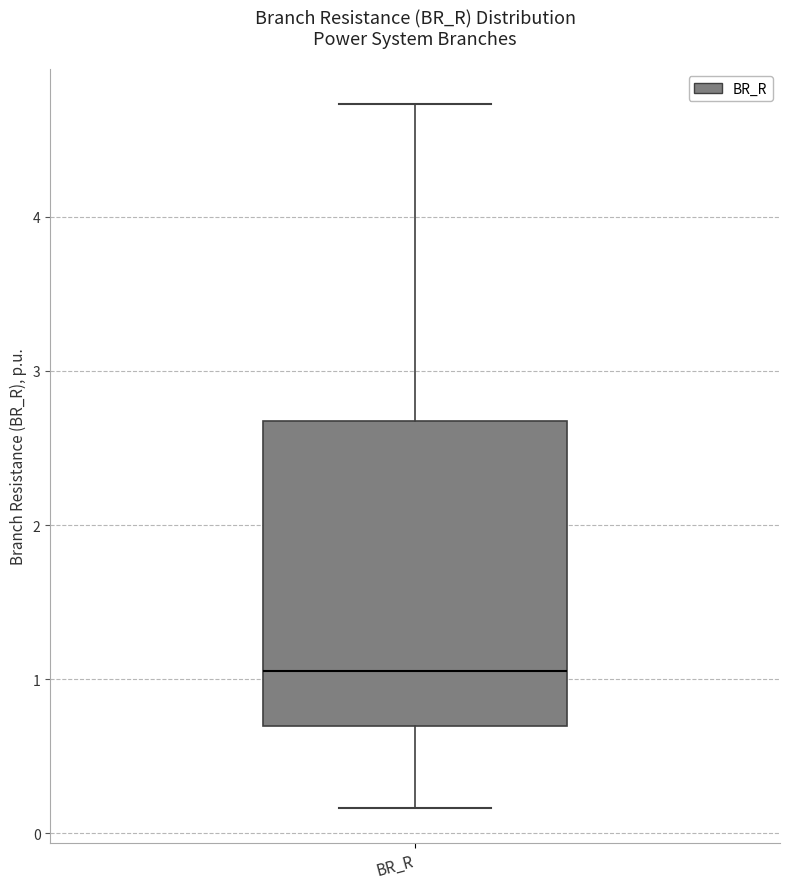

Where does the lower whisker of the box for BR_R end on the y-axis? The values are not printed on the chart, so give them approximately, as read against the axis.

0.2